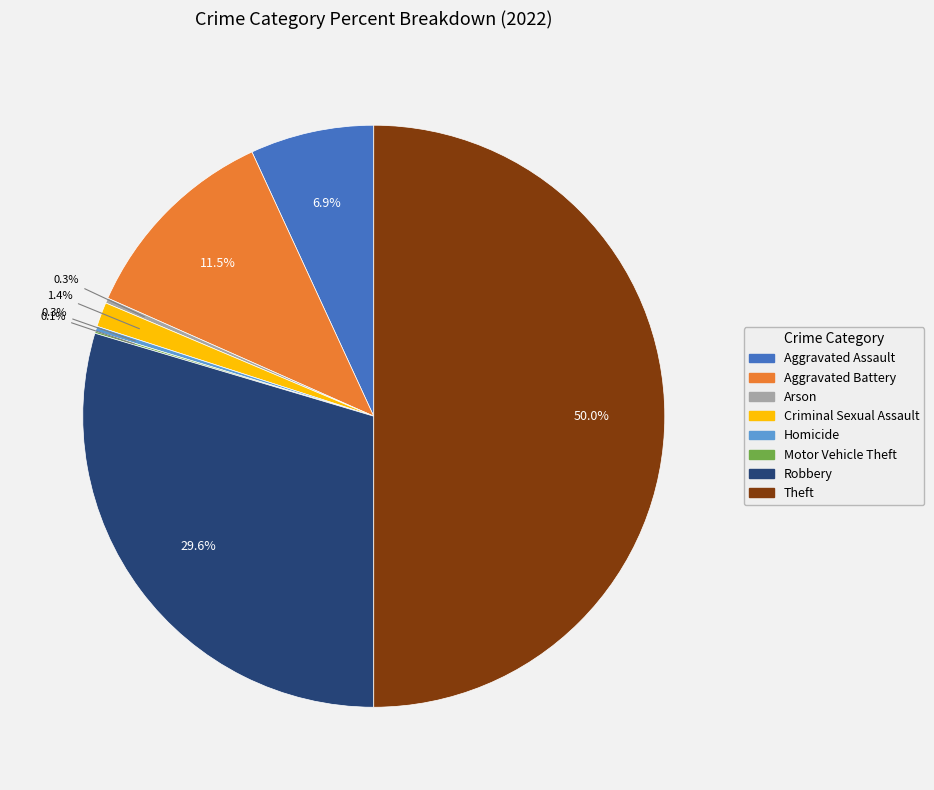

Does Aggravated Assault represent more than half of the total?

No